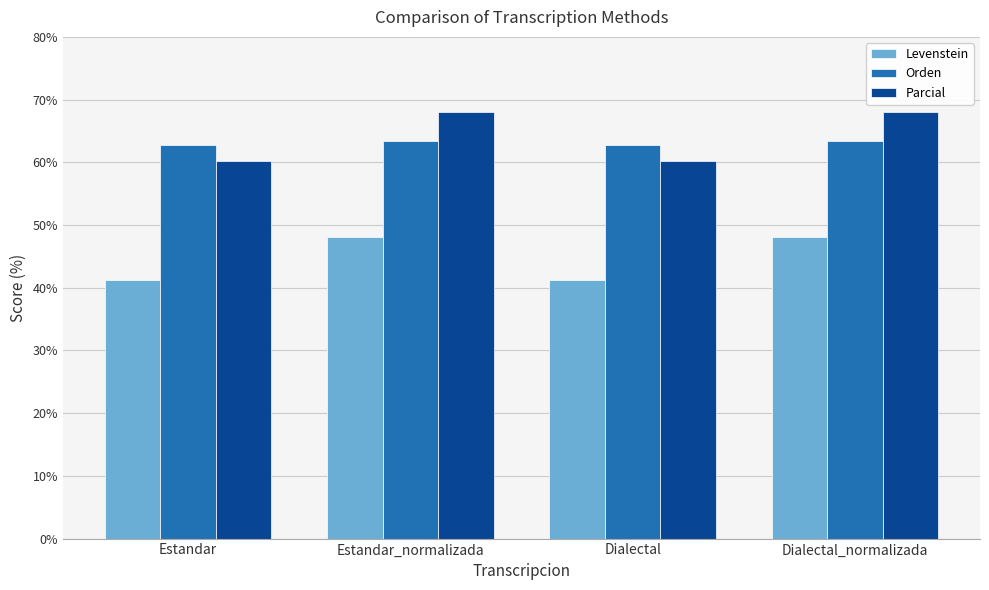

Which series has the widest spread of values?

Parcial